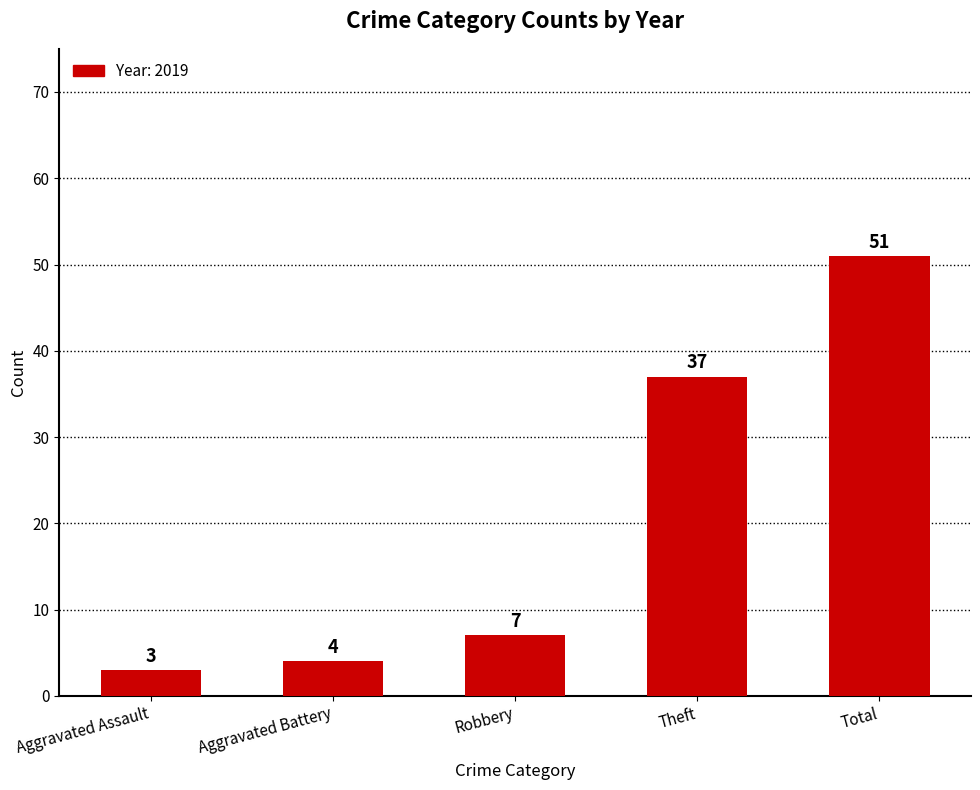

What is the label of the 1st bar from the right?

Total